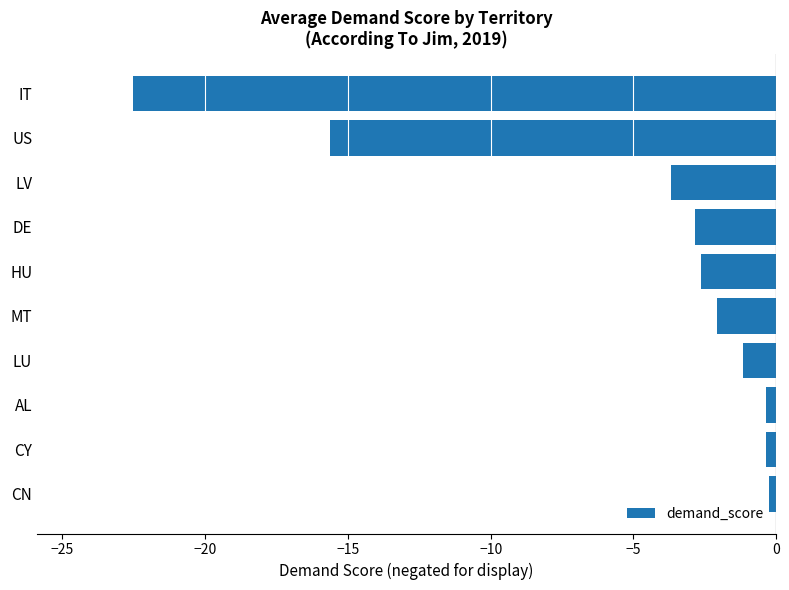

What is the sum of all values?

-51.5